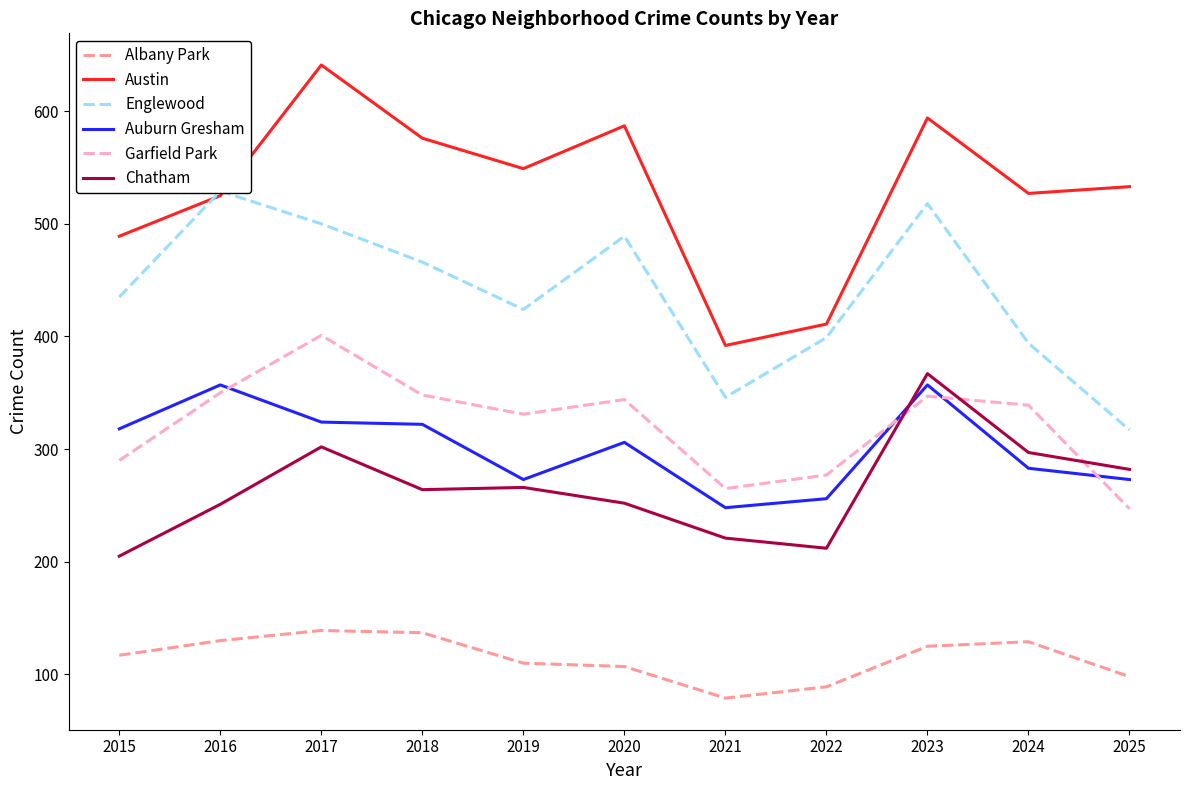

The value of Auburn Gresham at 2023 is 357. True or false?

True